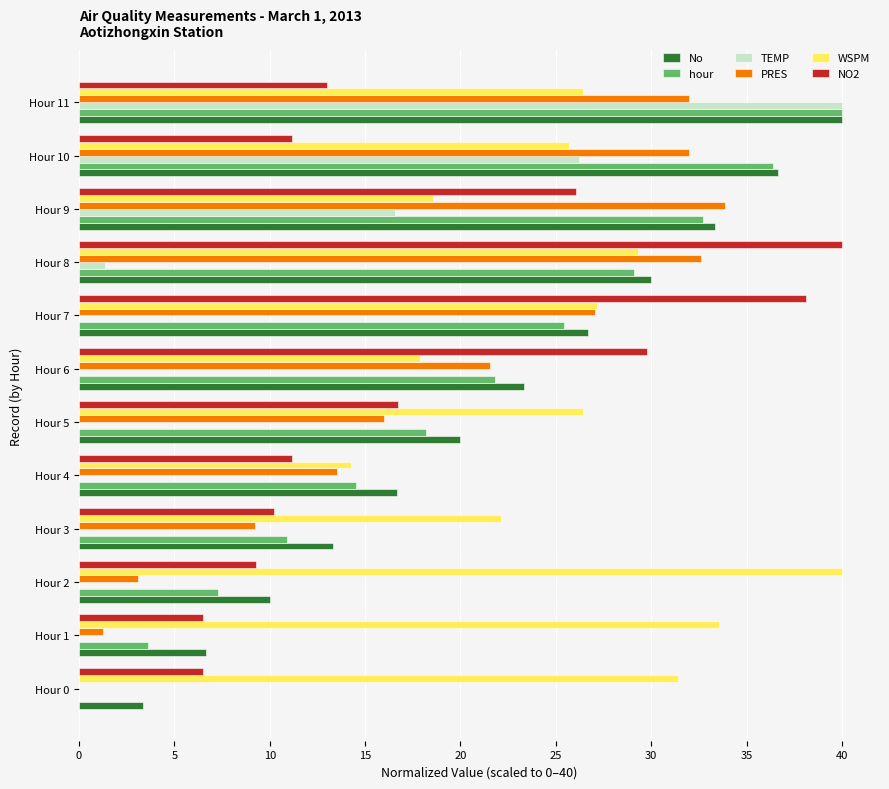

What is the sum of all PRES values?

222.2